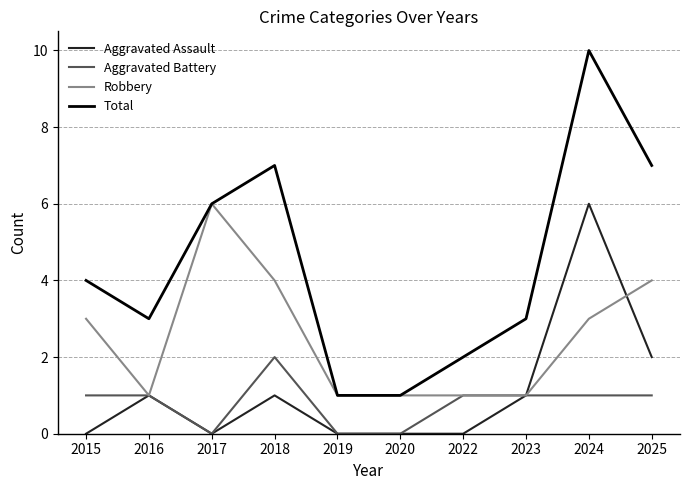

Which category has the highest value in the Total series?

2024